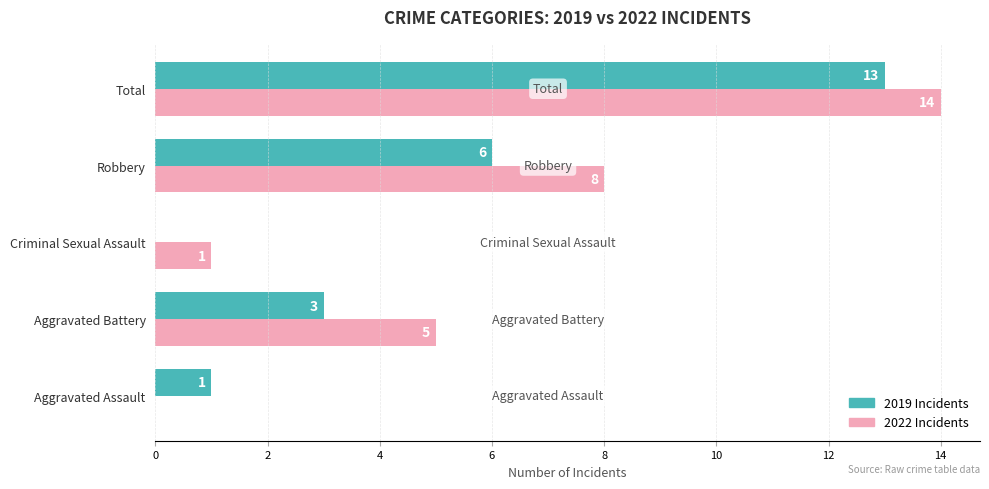

Is it true that 2022 Incidents equals 10 at Aggravated Assault?

False